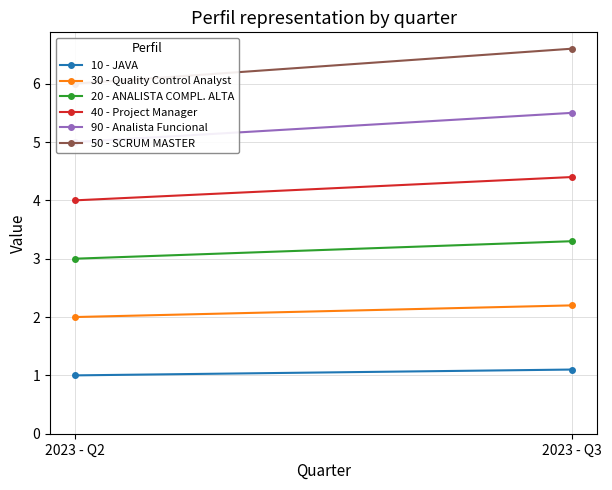

Which category has the highest value across all series?

2023 - Q3